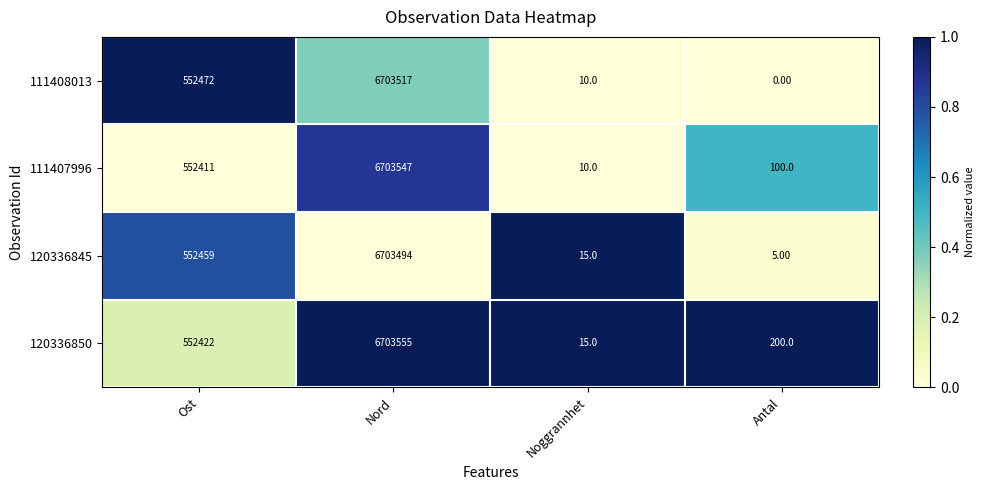

At which label is 111408013 closest to 3351758?

Ost